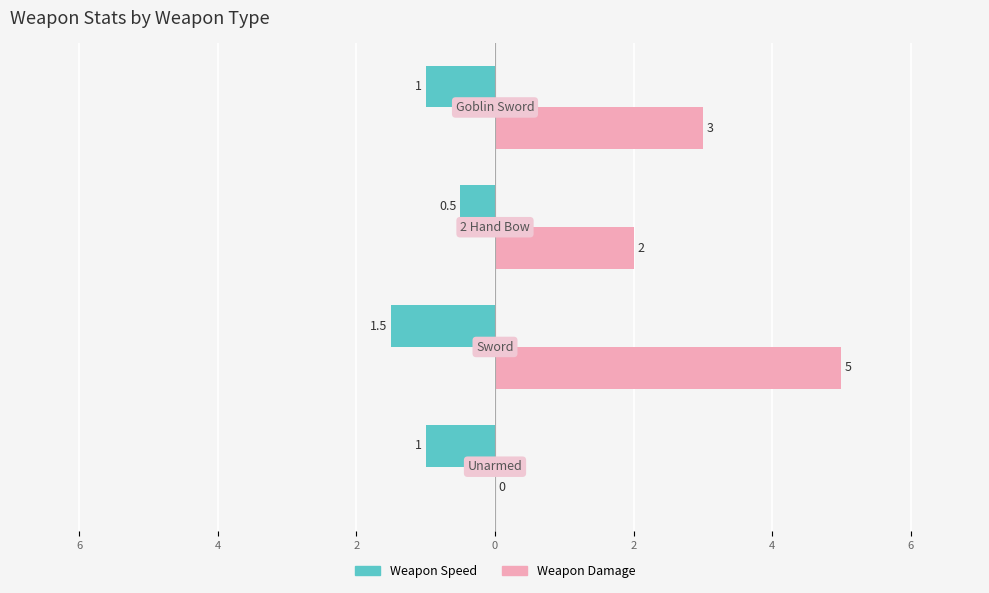

What are all the series names shown in the legend?

Weapon Speed, Weapon Damage